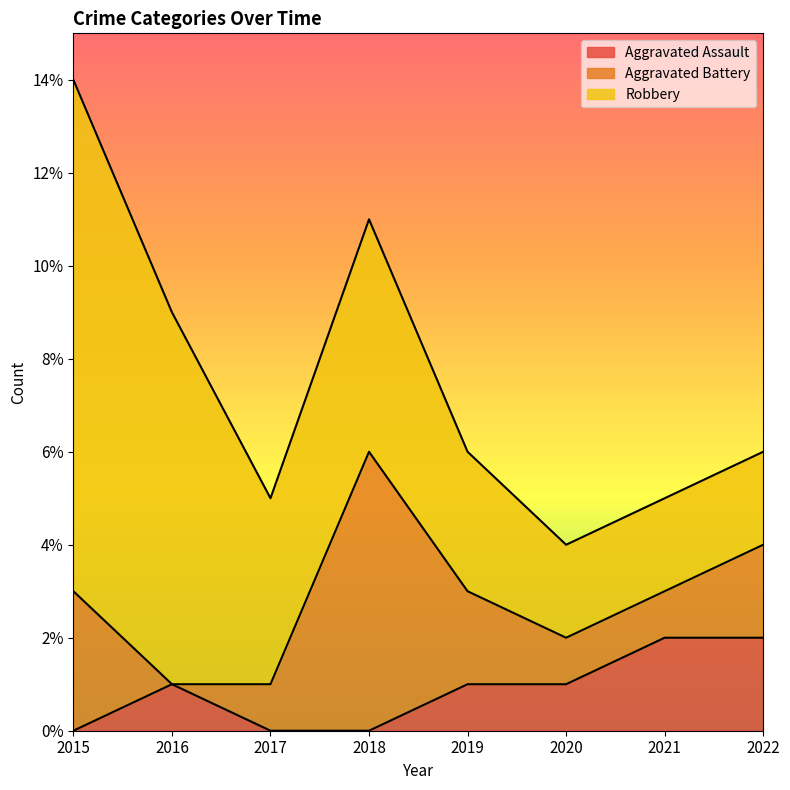

What is the value of the Aggravated Battery point at the 6th from the left?

1